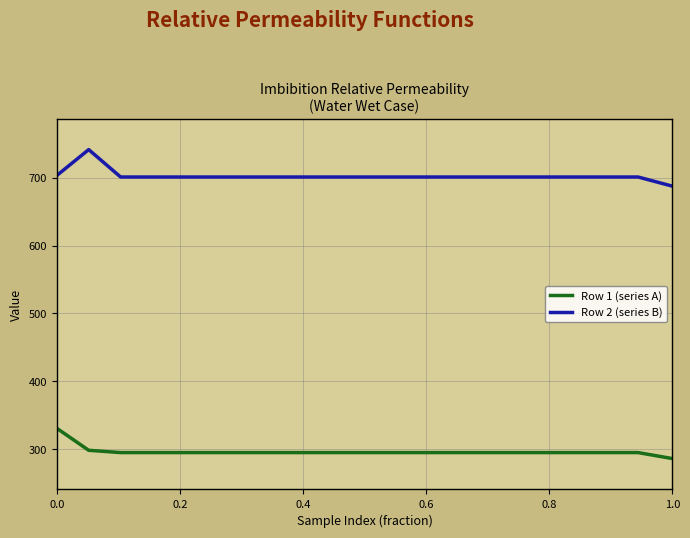

True or false: Row 1 (series A) and Row 2 (series B) cross at least once.

False